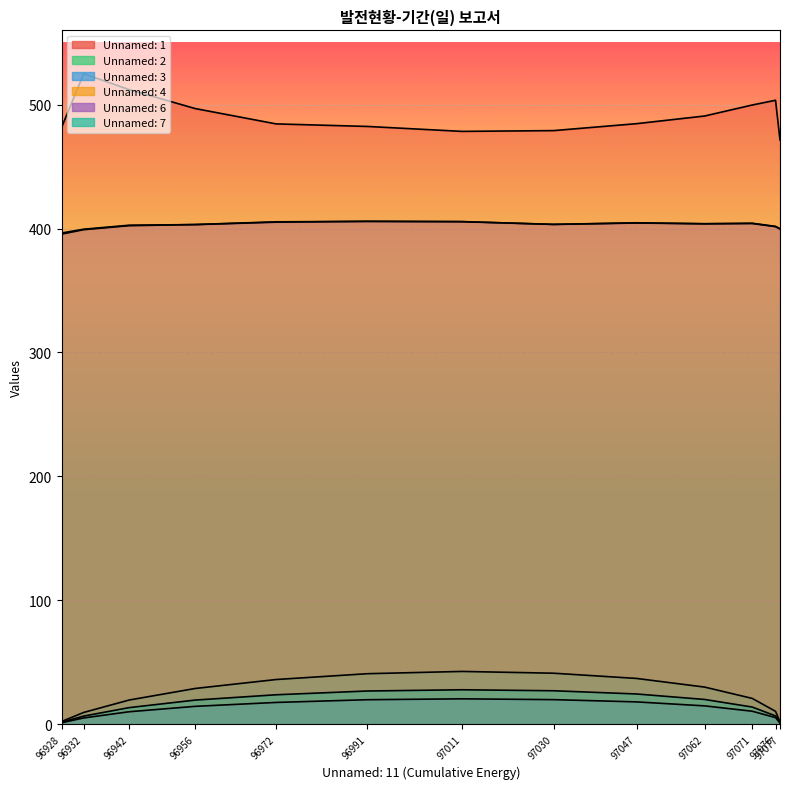

Is it true that Unnamed: 4 equals 399.6 at 97077?

True